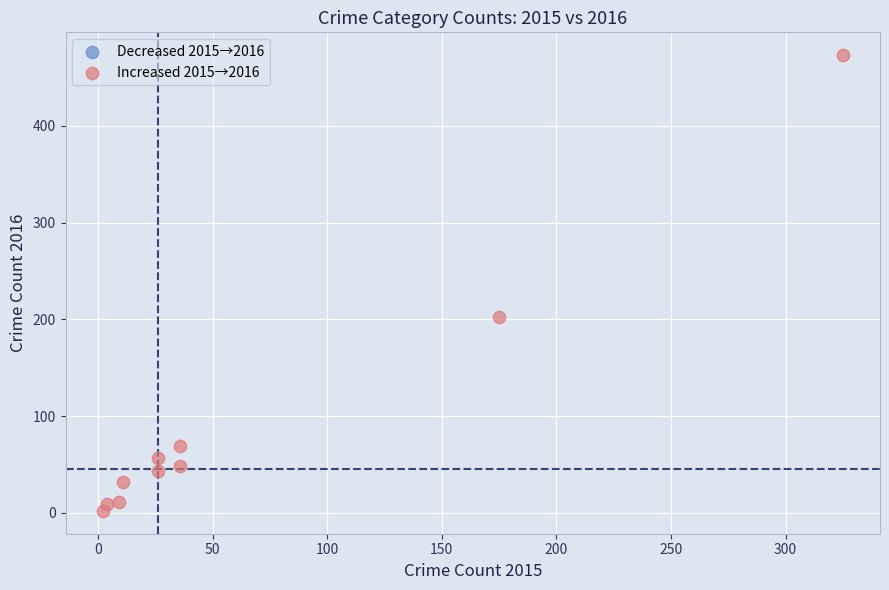

What is the average Y value?

95